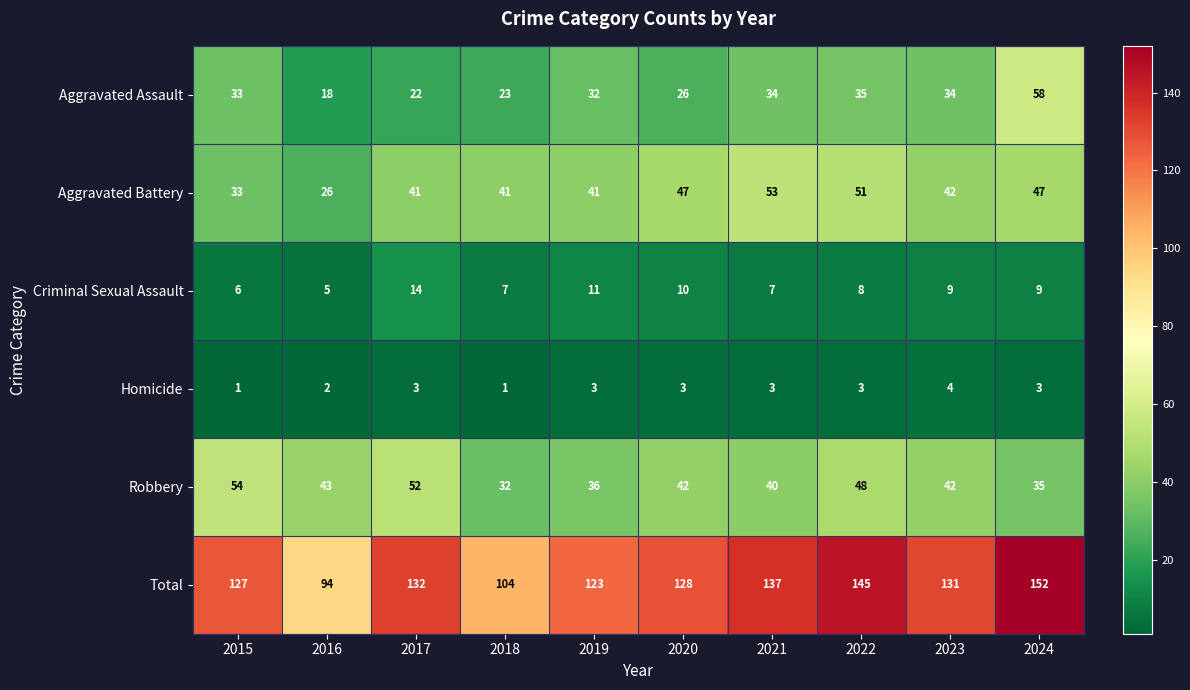

What is the sum of all Aggravated Assault values?

315